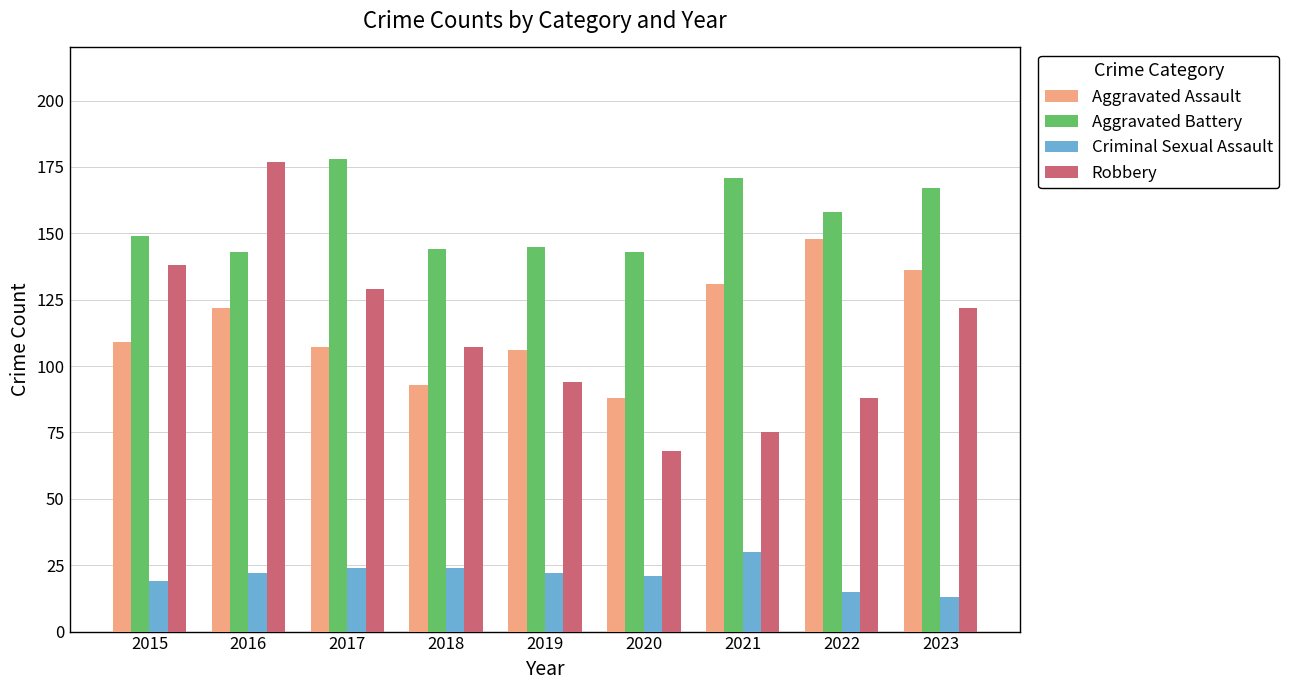

What are all the series names shown in the legend?

Aggravated Assault, Aggravated Battery, Criminal Sexual Assault, Robbery